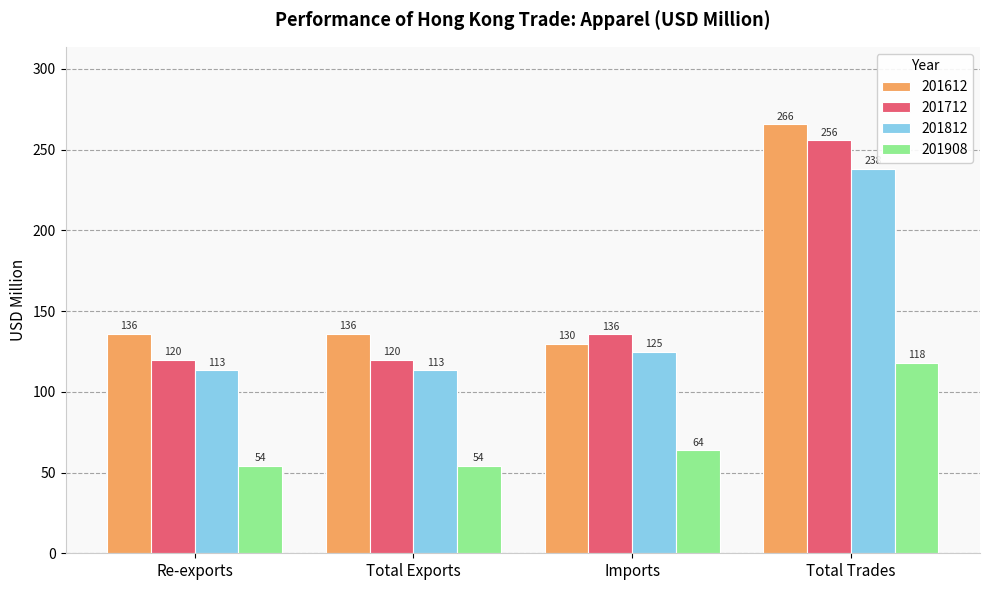

What is the approximate value of 201612 at Total Exports?

136.0